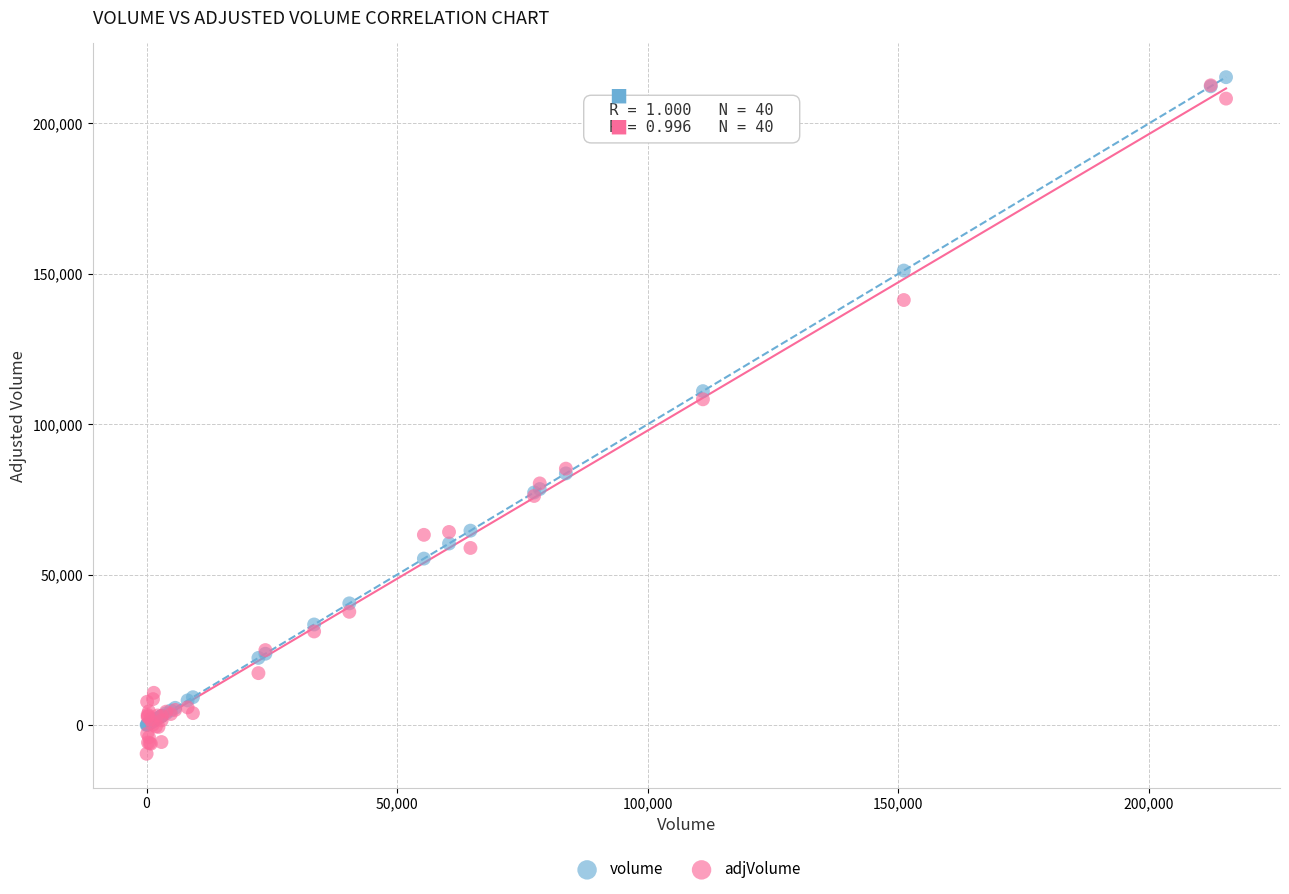

Across all series, what Y value is closest to 102916?

108290.1